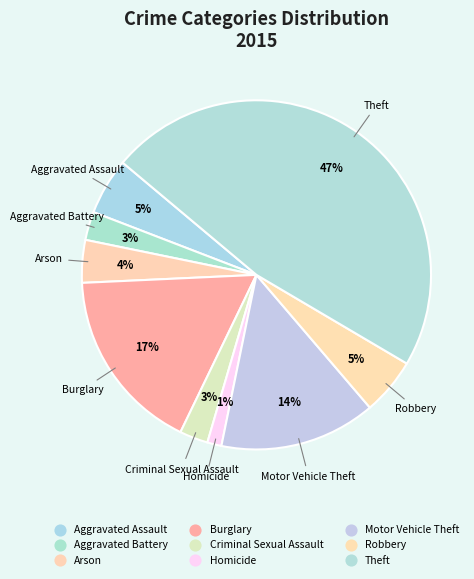

Count the number of slices in the pie.

9